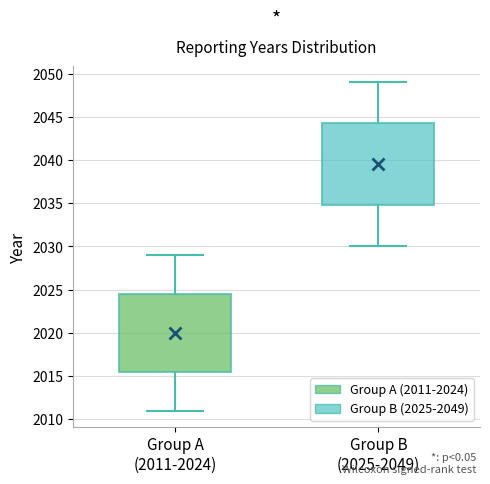

Reading left to right, transcribe this box plot: for each box, give where its median line is, the range the box spans, and where its two whiskers end, as read against the y-axis. The values are not printed on the chart, so give them approximately, as read against the axis.

Group A (2011-2024): median 2020.0, box 2015.5 to 2024.5, whiskers 2011.0 to 2029.0
Group B (2025-2049): median 2039.5, box 2035.0 to 2044.5, whiskers 2030.0 to 2049.0